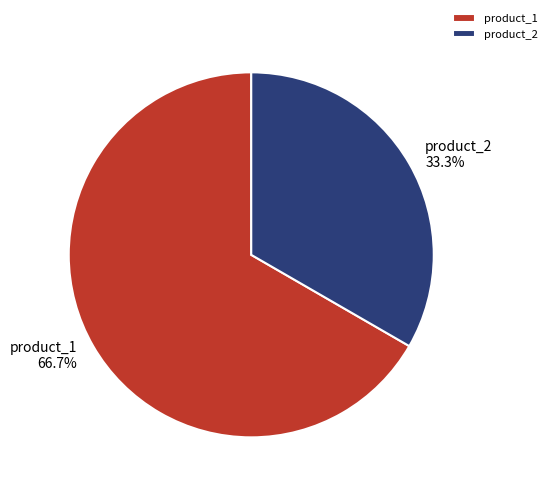

The product_2 slice represents 33% of the pie. True or false?

True